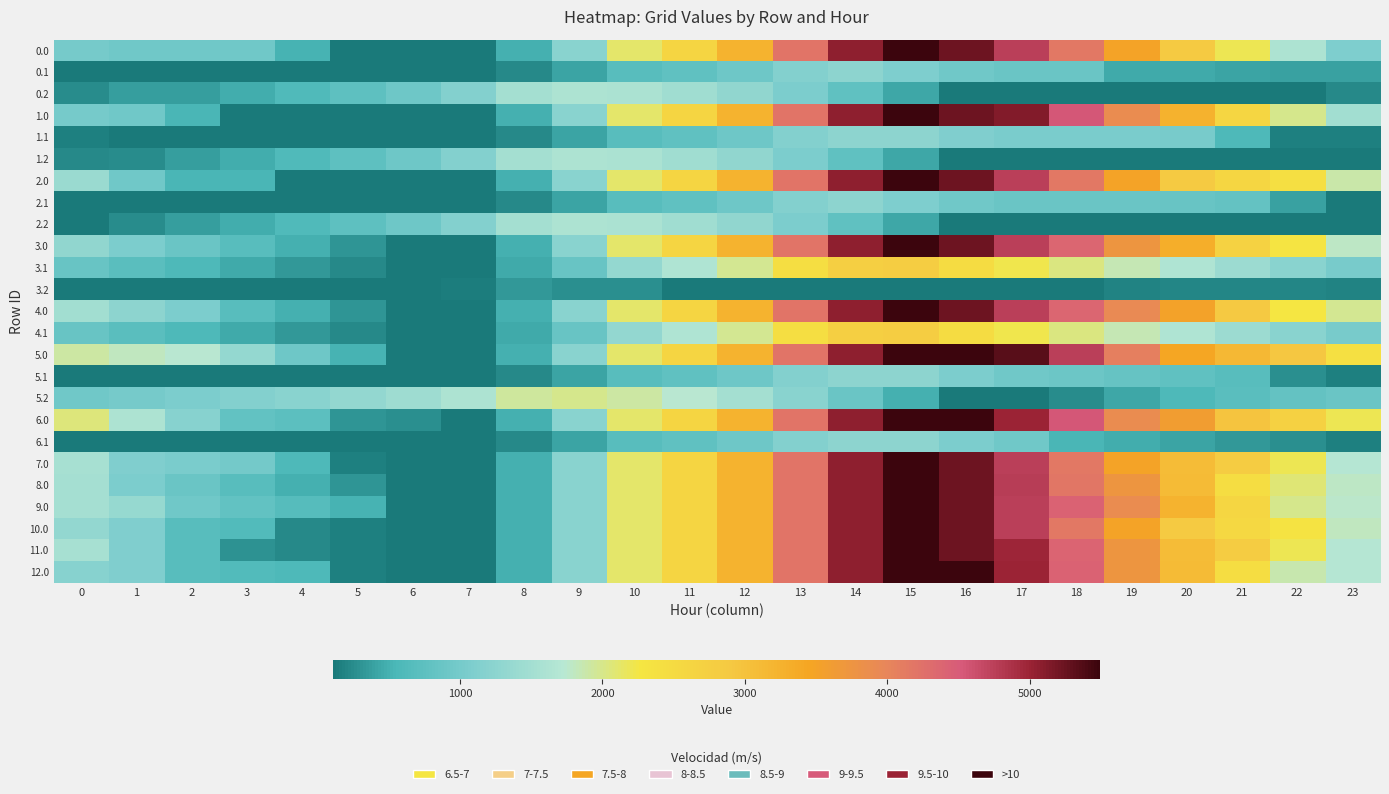

Reading left to right, list all the values displayed in this chart.

0.0: 0=999.6	1=949.7	2=939.2	3=934.8	4=525.9	5=118.0	6=109.9	7=109.9	8=501.2	9=1210.9	10=2118.0	11=2628.8	12=3242.0	13=4195.1	14=5056.7	15=5495.3	16=5241.9	17=4742.0	18=4149.4	19=3493.6	20=2857.4	21=2212.6	22=1614.3	23=1097.8
0.1: 0=109.9	1=109.9	2=109.9	3=109.9	4=109.9	5=109.9	6=109.9	7=109.9	8=233.9	9=423.1	10=694.4	11=780.5	12=913.8	13=1152.8	14=1265.3	15=1090.5	16=941.8	17=874.5	18=869.1	19=464.9	20=450.2	21=417.5	22=397.4	23=397.4
0.2: 0=237.0	1=363.0	2=363.0	3=480.9	4=605.2	5=758.6	6=928.1	7=1149.3	8=1510.4	9=1620.7	10=1596.9	11=1475.1	12=1302.2	13=1059.3	14=769.0	15=439.8	16=109.9	17=109.9	18=109.9	19=109.9	20=109.9	21=109.9	22=109.9	23=221.3
1.0: 0=999.6	1=949.7	2=535.2	3=126.7	4=121.8	5=118.0	6=109.9	7=109.9	8=501.2	9=1210.9	10=2118.0	11=2628.8	12=3242.0	13=4195.1	14=5056.7	15=5495.3	16=5241.9	17=5130.7	18=4538.1	19=3882.3	20=3246.1	21=2601.3	22=2003.0	23=1486.5
1.1: 0=168.2	1=109.9	2=109.9	3=109.9	4=109.9	5=109.9	6=109.9	7=109.9	8=233.9	9=423.1	10=694.4	11=780.5	12=913.8	13=1152.8	14=1265.3	15=1265.3	16=1116.6	17=1049.3	18=1043.9	19=1043.7	20=1029.1	21=592.3	22=168.2	23=168.2
1.2: 0=221.7	1=249.7	2=363.0	3=480.9	4=605.2	5=758.6	6=928.1	7=1149.3	8=1510.4	9=1620.7	10=1596.9	11=1475.1	12=1302.2	13=1059.3	14=769.0	15=439.8	16=109.9	17=109.9	18=109.9	19=109.9	20=109.9	21=109.9	22=109.9	23=109.9
2.0: 0=1403.7	1=949.7	2=535.2	3=530.8	4=121.8	5=118.0	6=109.9	7=109.9	8=501.2	9=1210.9	10=2118.0	11=2628.8	12=3242.0	13=4195.1	14=5056.7	15=5495.3	16=5241.9	17=4742.0	18=4149.4	19=3493.6	20=2857.4	21=2601.3	22=2407.0	23=1890.6
2.1: 0=109.9	1=109.9	2=109.9	3=109.9	4=109.9	5=109.9	6=109.9	7=109.9	8=233.9	9=423.1	10=694.4	11=780.5	12=913.8	13=1152.8	14=1265.3	15=1090.5	16=941.8	17=874.5	18=869.1	19=868.9	20=854.2	21=821.5	22=397.4	23=109.9
2.2: 0=123.7	1=249.7	2=363.0	3=480.9	4=605.2	5=758.6	6=928.1	7=1149.3	8=1510.4	9=1620.7	10=1596.9	11=1475.1	12=1302.2	13=1059.3	14=769.0	15=439.8	16=109.9	17=109.9	18=109.9	19=109.9	20=109.9	21=109.9	22=109.9	23=109.9
3.0: 0=1300.7	1=1065.8	2=870.5	3=681.3	4=491.5	5=302.9	6=109.9	7=109.9	8=501.2	9=1210.9	10=2118.0	11=2628.8	12=3242.0	13=4195.1	14=5056.7	15=5495.3	16=5241.9	17=4742.0	18=4368.6	19=3744.9	20=3327.9	21=2683.1	22=2304.0	23=1787.5
3.1: 0=864.9	1=719.3	2=587.0	3=460.1	4=336.2	5=226.4	6=110.0	7=109.9	8=448.7	9=852.7	10=1338.9	11=1639.8	12=1976.6	13=2430.5	14=2757.8	15=2801.3	16=2467.7	17=2215.6	18=2025.4	19=1840.3	20=1640.8	21=1423.2	22=1218.3	23=1034.1
3.2: 0=109.9	1=109.9	2=109.9	3=109.9	4=109.9	5=109.9	6=109.9	7=149.9	8=329.8	9=257.6	10=257.6	11=109.9	12=109.9	13=109.9	14=109.9	15=109.9	16=109.9	17=109.9	18=116.8	19=182.2	20=199.9	21=199.9	22=199.9	23=180.7
4.0: 0=1487.7	1=1252.9	2=1057.6	3=681.3	4=491.5	5=302.9	6=109.9	7=109.9	8=501.2	9=1210.9	10=2118.0	11=2628.8	12=3242.0	13=4195.1	14=5056.7	15=5495.3	16=5241.9	17=4742.0	18=4368.6	19=3932.0	20=3515.0	21=2870.2	22=2271.9	23=1974.6
4.1: 0=864.9	1=719.3	2=587.0	3=460.1	4=336.2	5=226.4	6=110.0	7=109.9	8=448.7	9=852.7	10=1327.6	11=1628.5	12=1976.6	13=2430.5	14=2757.8	15=2801.3	16=2467.7	17=2215.6	18=2025.4	19=1840.3	20=1640.8	21=1423.2	22=1218.3	23=1034.1
5.0: 0=1908.7	1=1808.3	2=1747.3	3=1338.9	4=929.9	5=522.0	6=109.9	7=109.9	8=501.2	9=1210.9	10=2118.0	11=2628.8	12=3242.0	13=4195.1	14=5056.7	15=5495.3	16=5495.3	17=5332.7	18=4740.1	19=4084.3	20=3448.1	21=3156.8	22=2912.1	23=2395.6
5.1: 0=121.1	1=109.9	2=109.9	3=109.9	4=109.9	5=109.9	6=109.9	7=109.9	8=233.9	9=423.1	10=694.4	11=780.5	12=913.8	13=1152.8	14=1265.3	15=1265.3	16=1066.1	17=948.3	18=892.4	19=841.7	20=776.5	21=693.3	22=269.2	23=156.0
5.2: 0=935.2	1=1011.8	2=1075.6	3=1143.9	4=1218.8	5=1322.7	6=1442.7	7=1614.3	8=1925.9	9=1986.8	10=1912.5	11=1740.1	12=1516.7	13=1223.3	14=882.5	15=502.8	16=122.4	17=109.9	18=240.8	19=437.8	20=587.2	21=709.5	22=811.1	23=873.0
6.0: 0=2060.3	1=1606.3	2=1191.8	3=783.4	4=728.0	5=320.1	6=261.5	7=109.9	8=501.2	9=1210.9	10=2118.0	11=2628.8	12=3242.0	13=4195.1	14=5056.7	15=5495.3	16=5495.3	17=4995.4	18=4538.2	19=3882.4	20=3599.7	21=2954.9	22=2710.2	23=2193.7
6.1: 0=121.1	1=109.9	2=109.9	3=109.9	4=109.9	5=109.9	6=109.9	7=109.9	8=233.9	9=423.1	10=694.4	11=780.5	12=913.8	13=1152.8	14=1265.3	15=1265.3	16=1066.1	17=948.3	18=538.9	19=488.2	20=423.0	21=339.8	22=269.2	23=156.0
7.0: 0=1555.2	1=1101.2	2=1040.2	3=985.3	4=576.4	5=168.5	6=109.9	7=109.9	8=501.2	9=1210.9	10=2118.0	11=2628.8	12=3242.0	13=4195.1	14=5056.7	15=5495.3	16=5241.9	17=4742.0	18=4149.4	19=3493.6	20=3094.6	21=2803.3	22=2205.0	23=1688.5
8.0: 0=1519.8	1=1065.8	2=870.5	3=681.3	4=491.5	5=302.9	6=109.9	7=109.9	8=501.2	9=1210.9	10=2118.0	11=2628.8	12=3242.0	13=4195.1	14=5056.7	15=5495.3	16=5241.9	17=4774.1	18=4181.5	19=3744.9	20=3108.7	21=2463.9	22=2084.8	23=1787.5
9.0: 0=1537.0	1=1352.7	2=938.2	3=799.5	4=660.2	5=522.0	6=109.9	7=109.9	8=501.2	9=1210.9	10=2118.0	11=2628.8	12=3242.0	13=4195.1	14=5056.7	15=5495.3	16=5241.9	17=4742.0	18=4419.1	19=3880.3	20=3244.1	21=2599.2	22=2001.0	23=1754.2
10.0: 0=1318.0	1=1101.2	2=686.7	3=631.8	4=222.8	5=168.5	6=109.9	7=109.9	8=501.2	9=1210.9	10=2118.0	11=2628.8	12=3242.0	13=4195.1	14=5056.7	15=5495.3	16=5241.9	17=4742.0	18=4149.4	19=3493.6	20=2857.4	21=2566.1	22=2321.4	23=1804.9
11.0: 0=1555.2	1=1101.2	2=686.7	3=278.3	4=222.8	5=168.5	6=109.9	7=109.9	8=501.2	9=1210.9	10=2118.0	11=2628.8	12=3242.0	13=4195.1	14=5056.7	15=5495.3	16=5241.9	17=4979.2	18=4386.6	19=3730.8	20=3094.6	21=2803.3	22=2205.0	23=1688.5
12.0: 0=1201.7	1=1101.2	2=686.7	3=631.8	4=576.4	5=168.5	6=109.9	7=109.9	8=501.2	9=1210.9	10=2118.0	11=2628.8	12=3242.0	13=4195.1	14=5056.7	15=5495.3	16=5495.3	17=4995.4	18=4402.8	19=3747.0	20=3110.8	21=2466.0	22=1867.7	23=1688.5